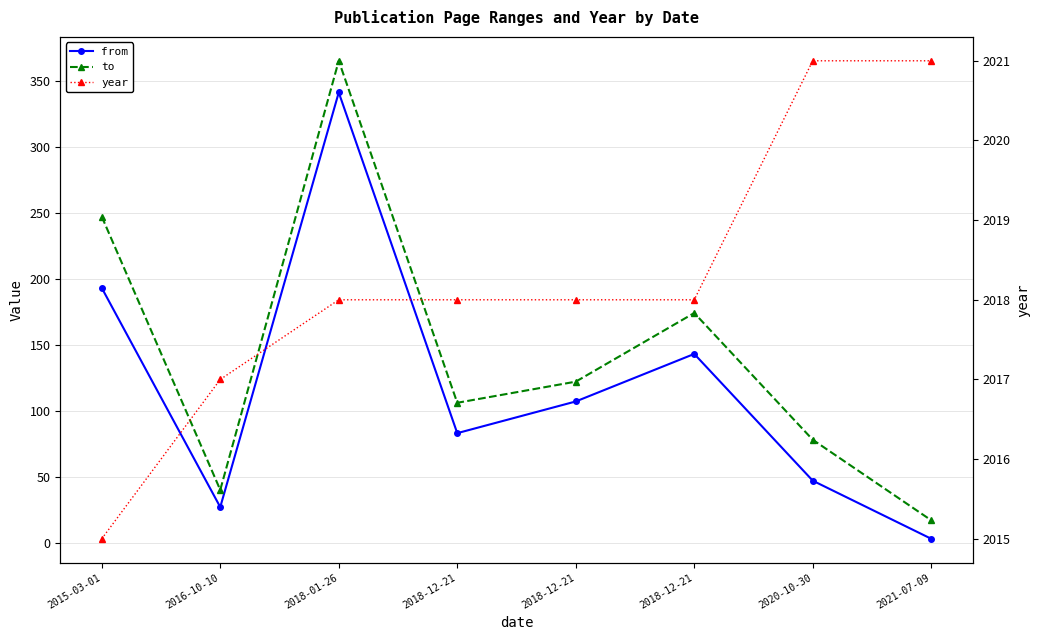

How many lines are shown in the chart?

3